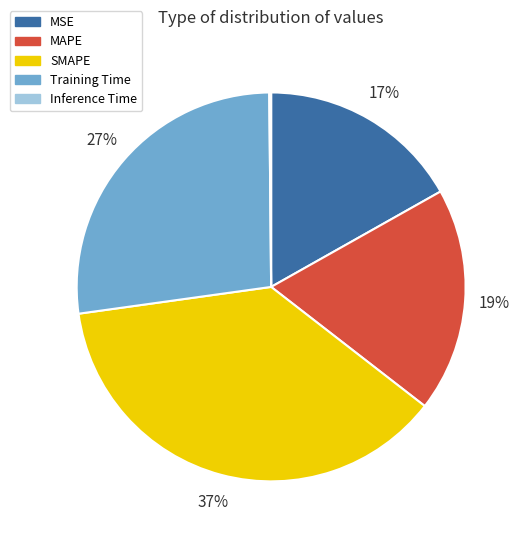

Is it true that Training Time is 27% of the pie?

True